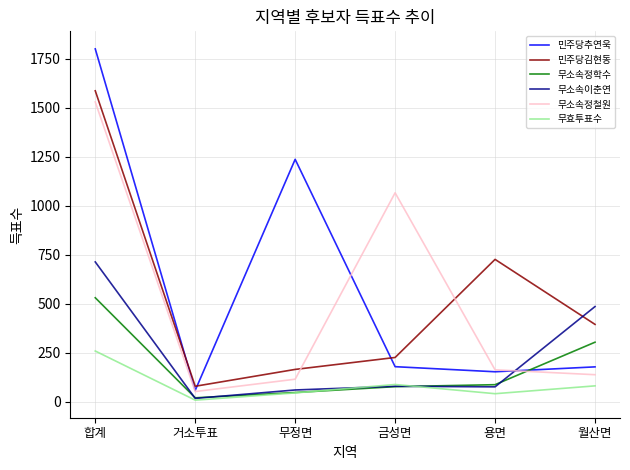

The 무소속정학수 series shows 303 at 월산면. True or false?

True